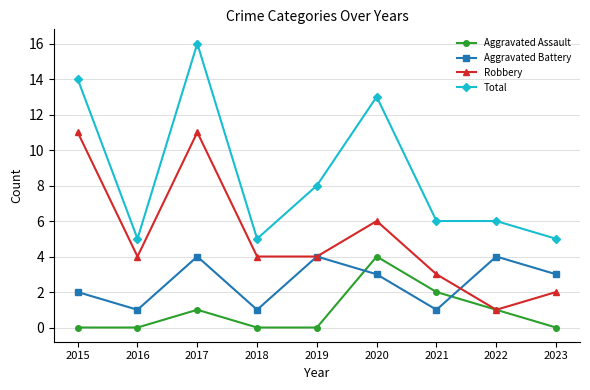

How many Aggravated Battery values are between 1 and 4?

9